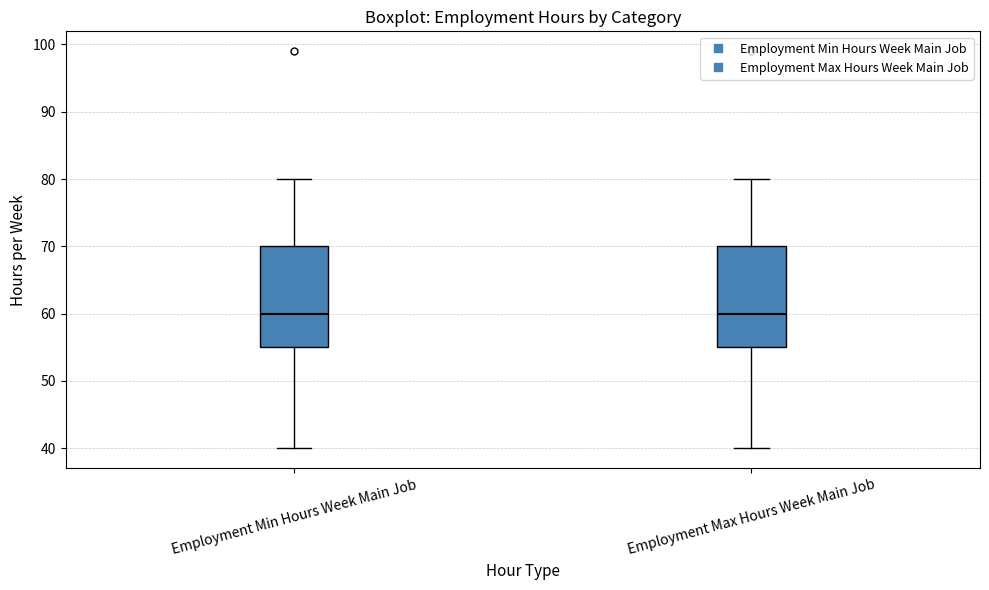

Reading left to right, read every box against the y-axis: the position of its median line, the range the box covers, and the ends of its whiskers. The values are not printed on the chart, so give them approximately, as read against the axis.

Employment Min Hours Week Main Job: median 60, box 55 to 70, whiskers 40 to 80
Employment Max Hours Week Main Job: median 60, box 55 to 70, whiskers 40 to 80